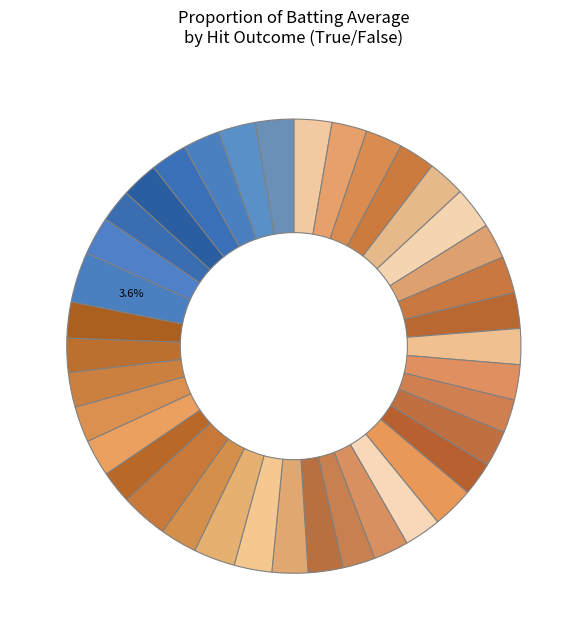

To the nearest percent, what is the difference between the largest and smallest slice percentages?

2%